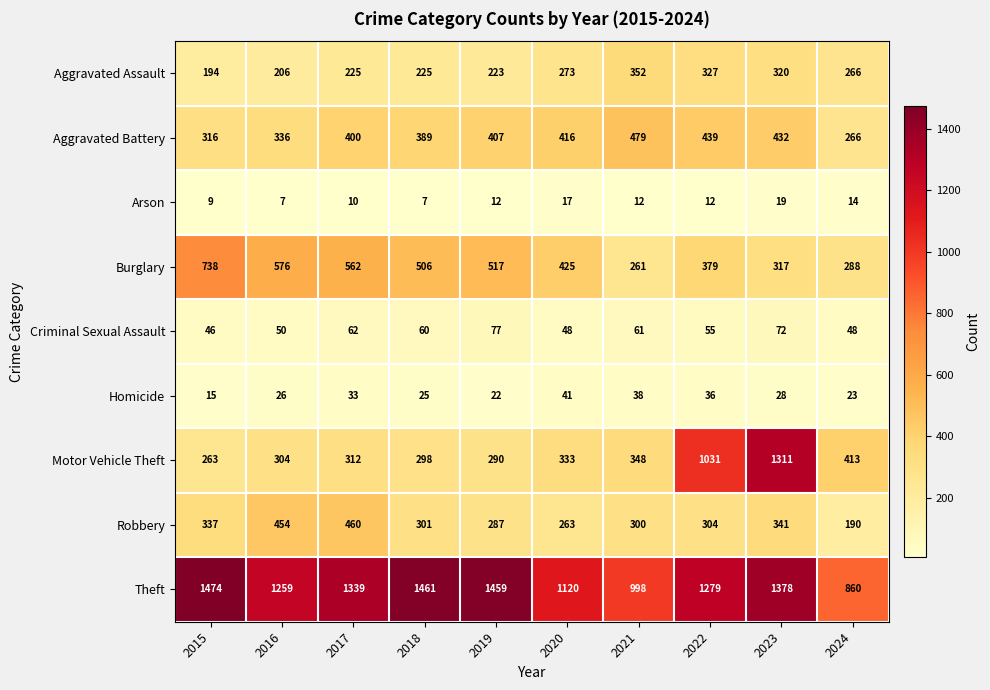

What is the difference between the maximum and minimum values in the Arson series?

12